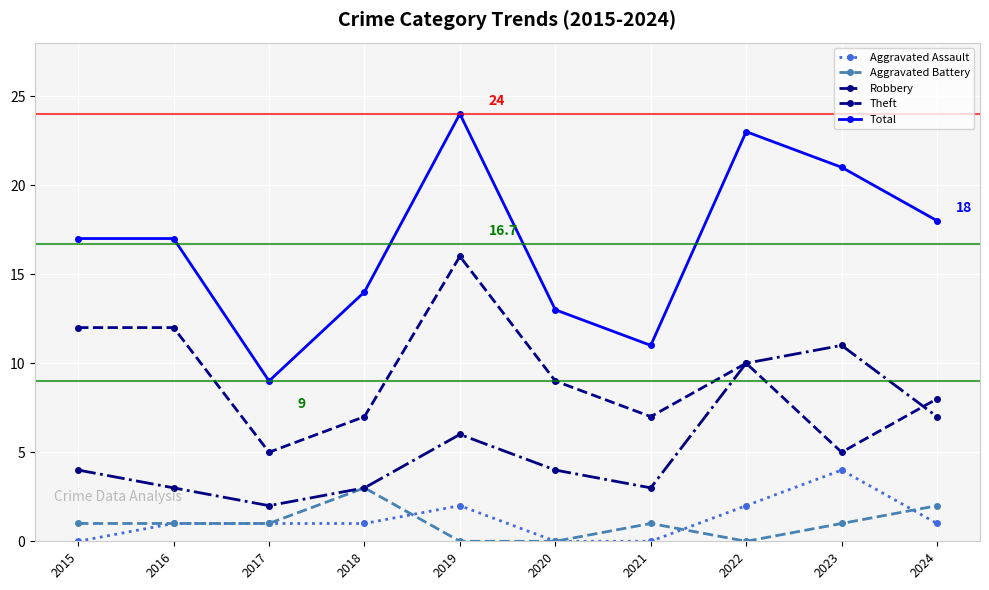

At which label does Robbery reach its minimum?

2017